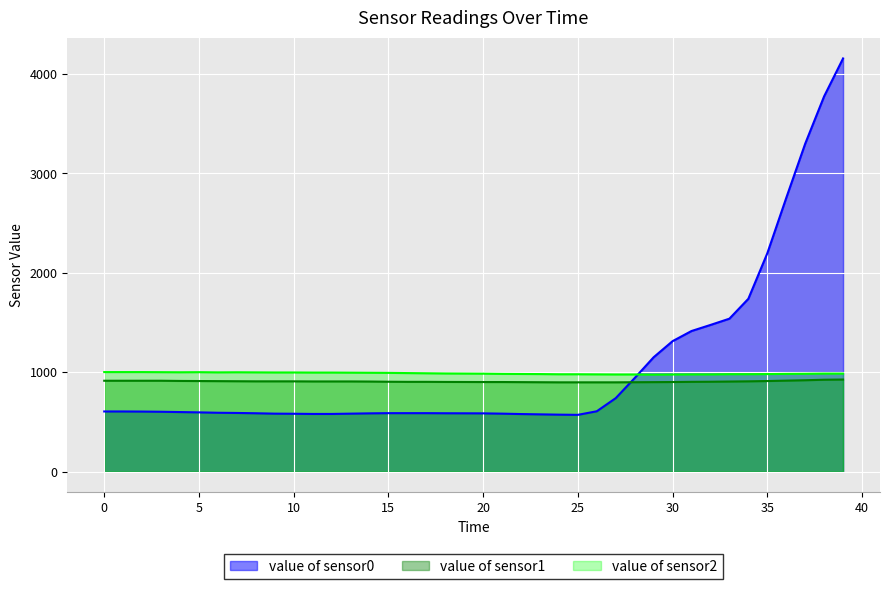

Does the chart display data point markers on the line(s)?

No